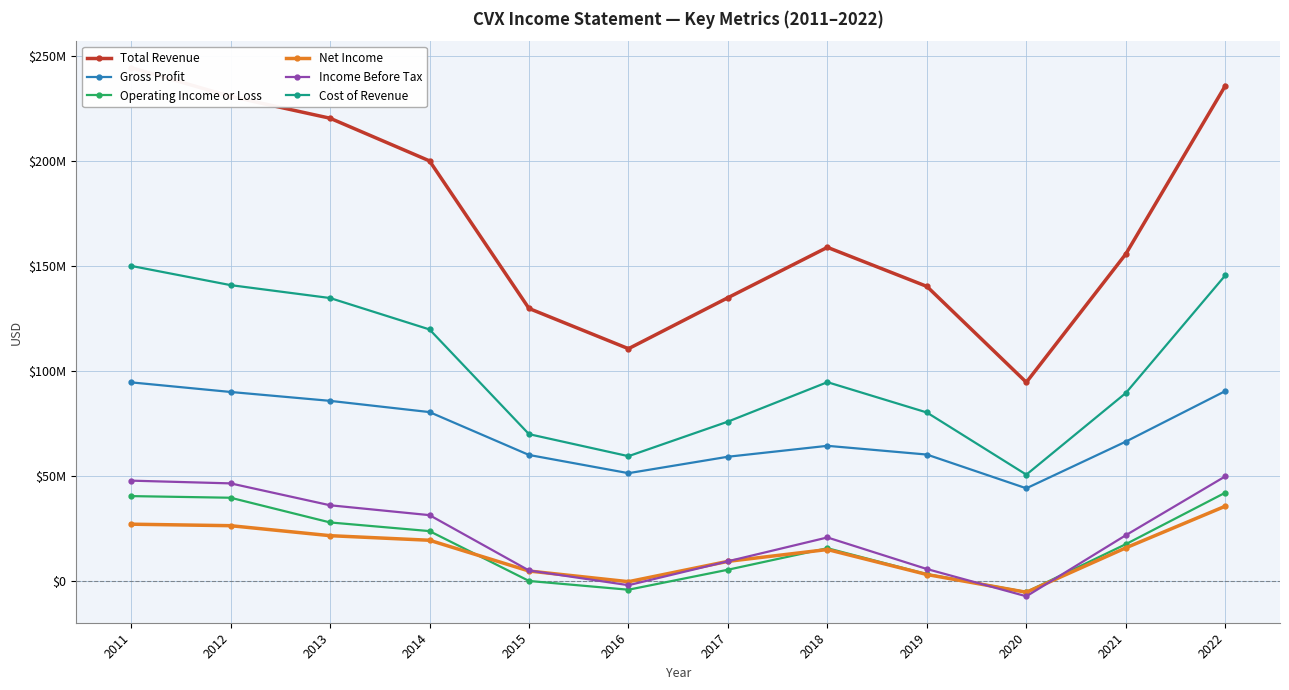

At which category does Gross Profit reach its first local valley?

2016